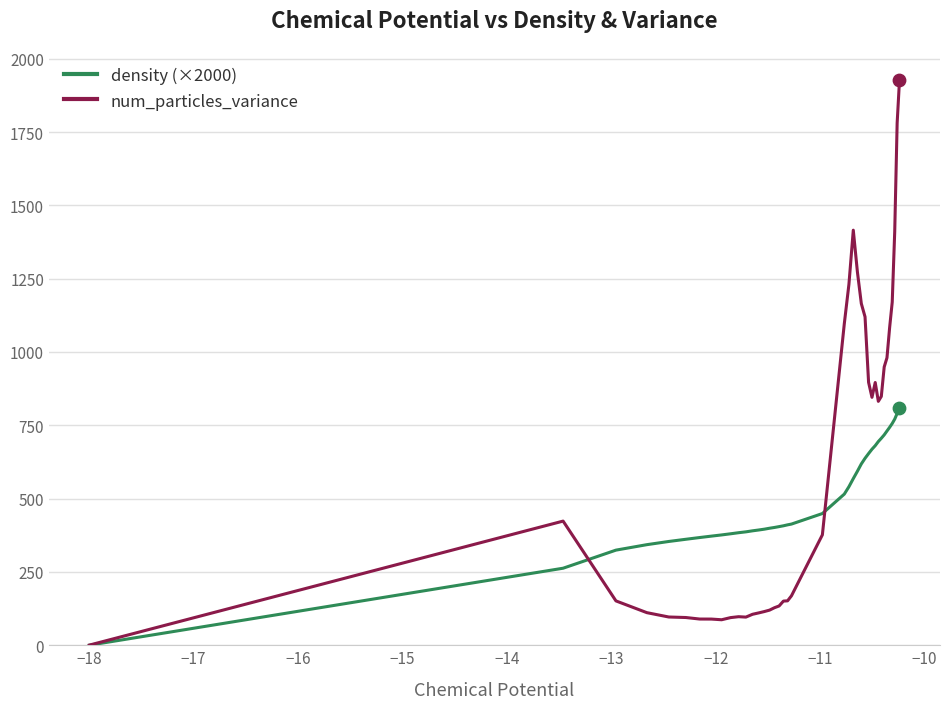

Which series has the largest total across all categories?

num_particles_variance